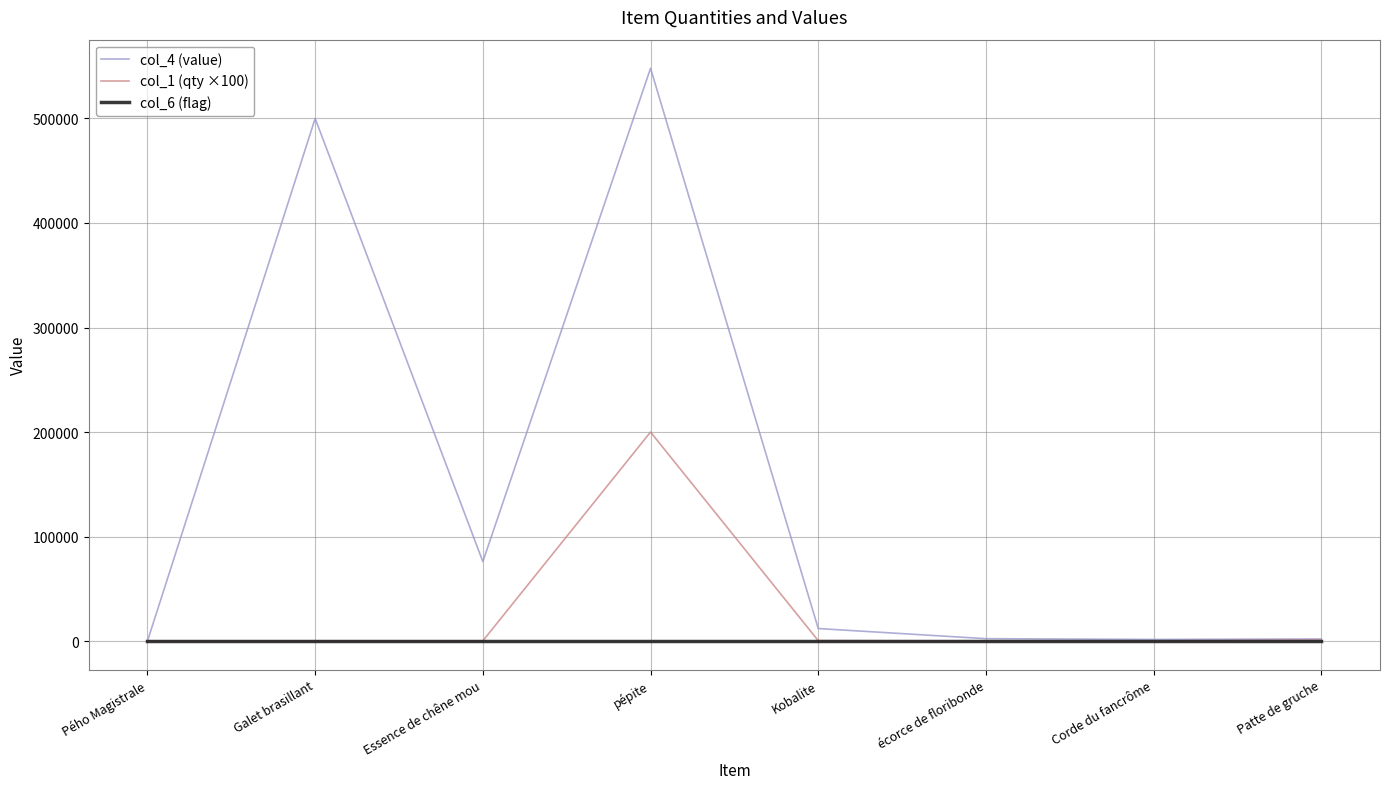

List the series in order of their peak value, lowest first.

col_6 (flag), col_1 (qty ×100), col_4 (value)